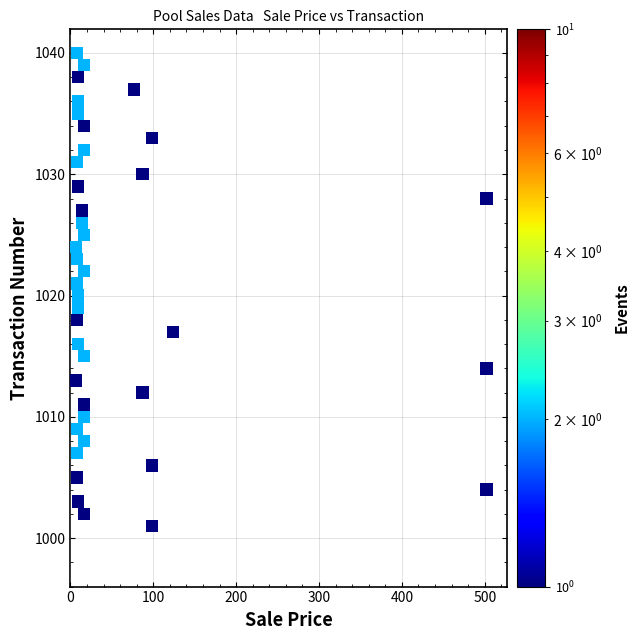

What is the range of Y values (max minus min)?

39